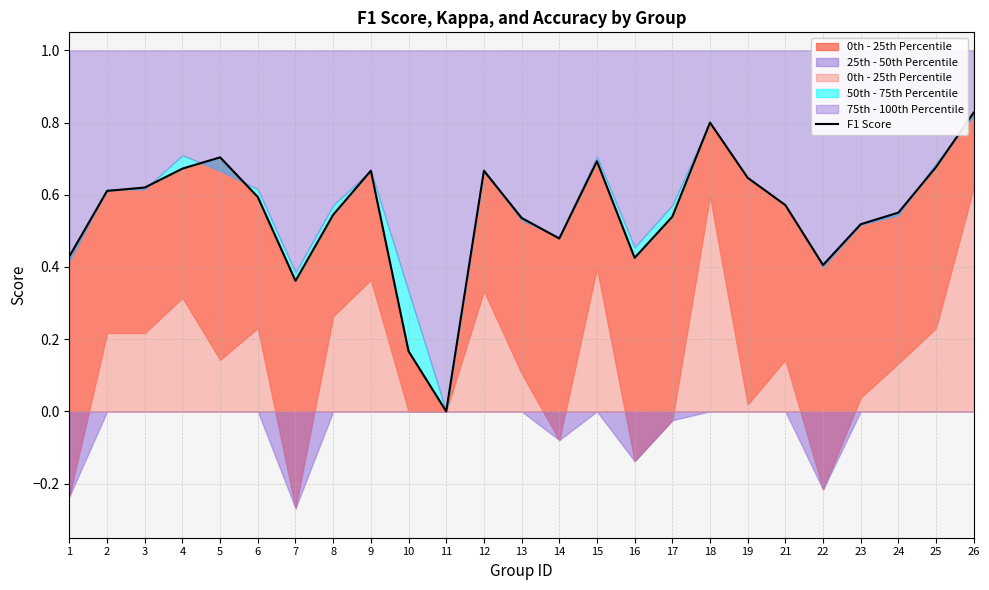

How many values exceed 0?

24